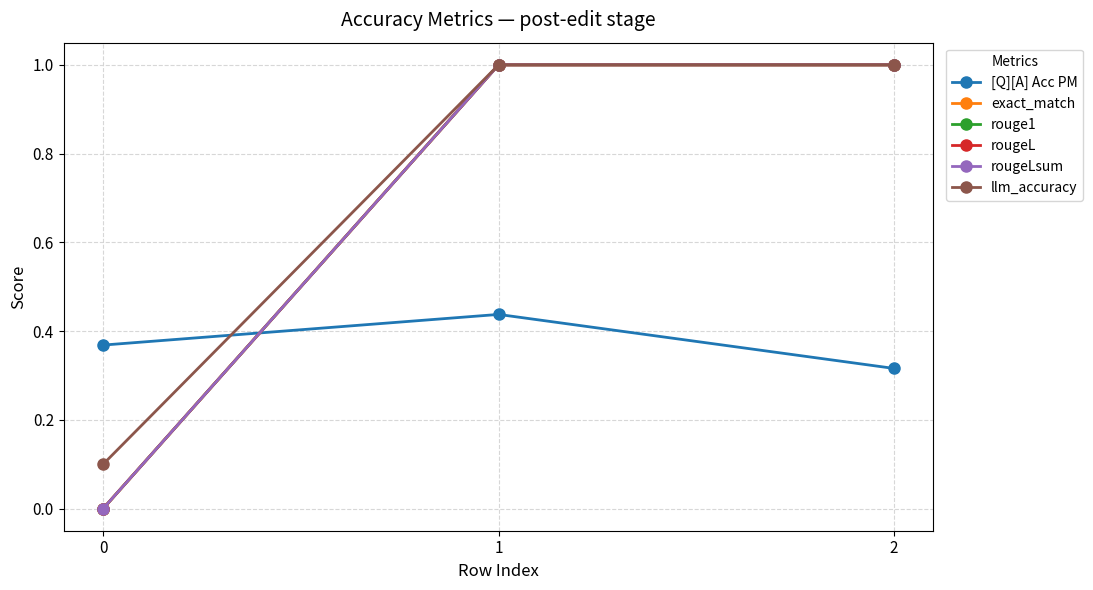

Does the chart have visible grid lines?

Yes